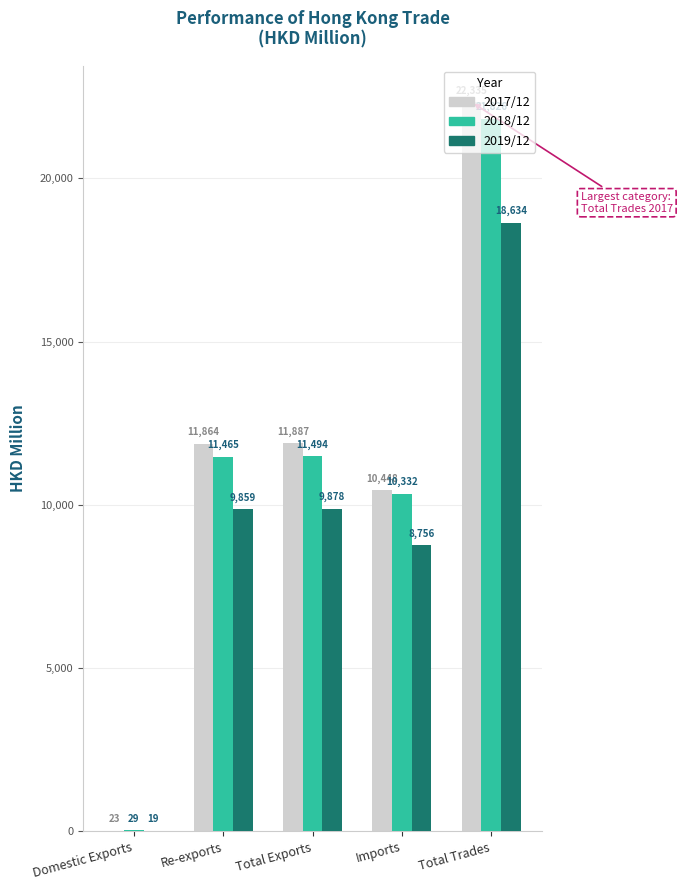

Between Domestic Exports and Imports, which series saw the biggest shift?

2017/12